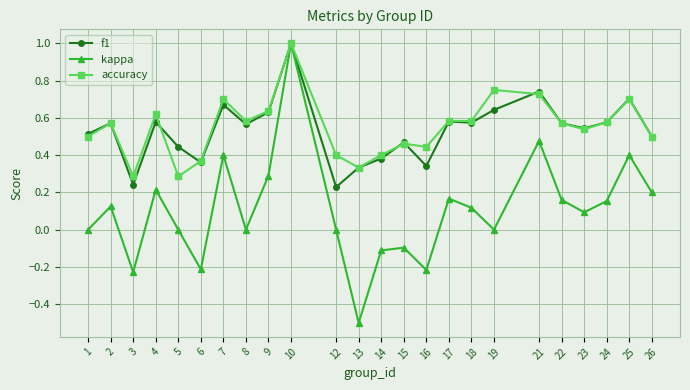

Which label corresponds to the largest value in the chart?

10